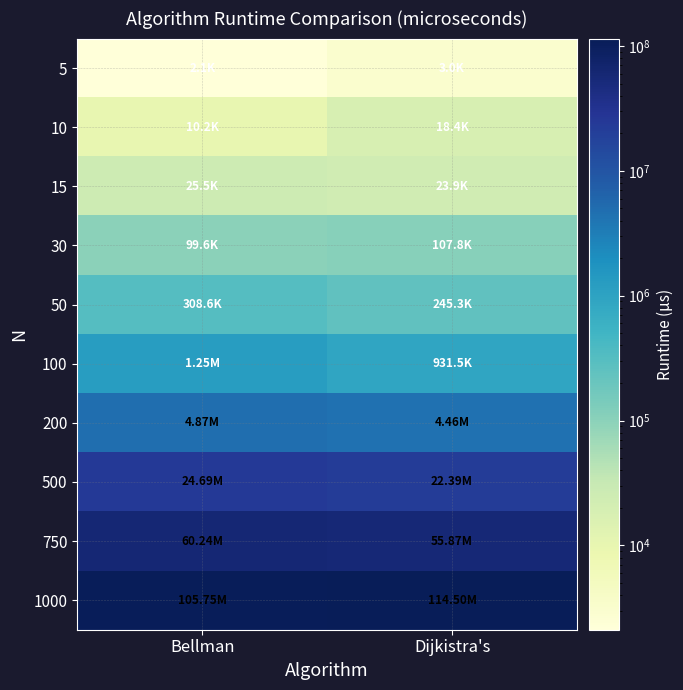

Count the number of data series in this chart.

10